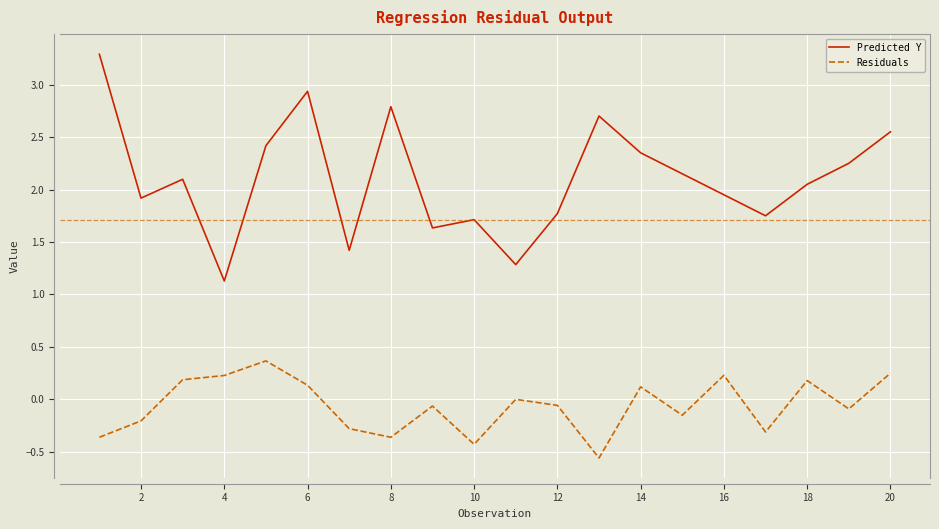

List the series in order of their overall mean, lowest first.

Residuals, Predicted Y